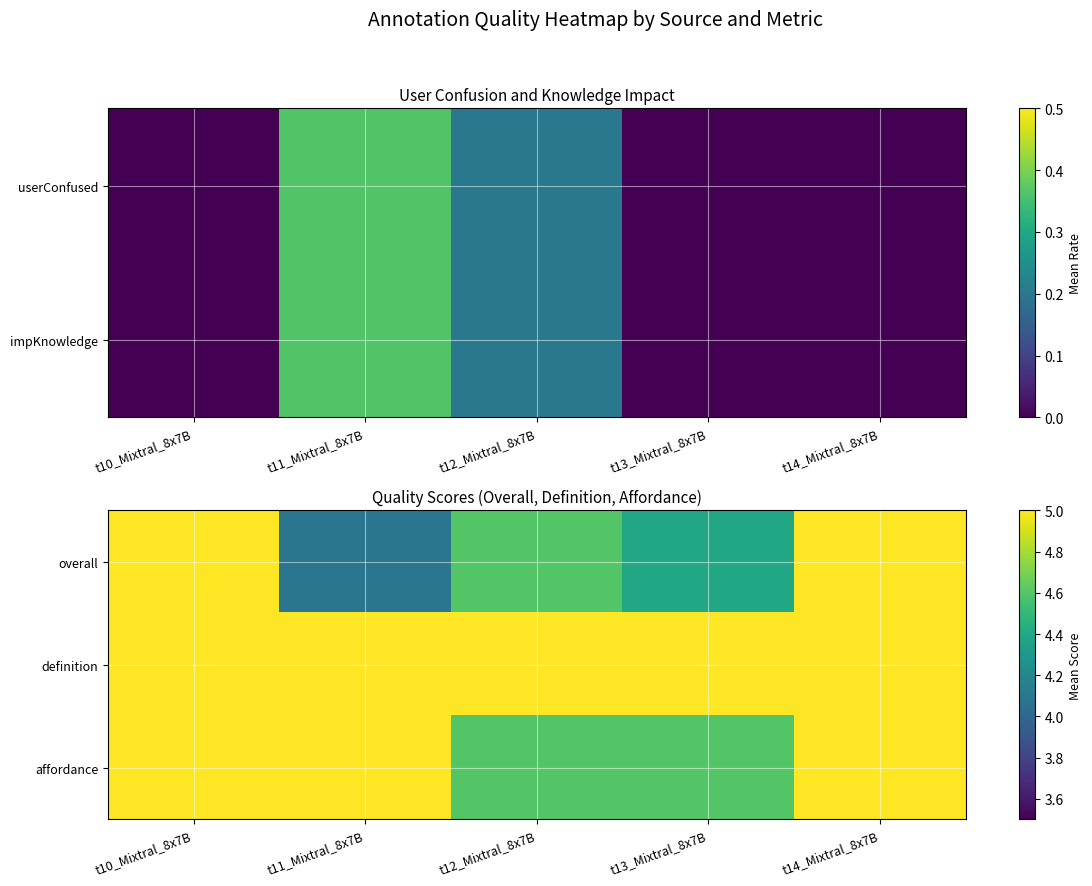

List the series in order of their overall mean, highest first.

definition, affordance, overall